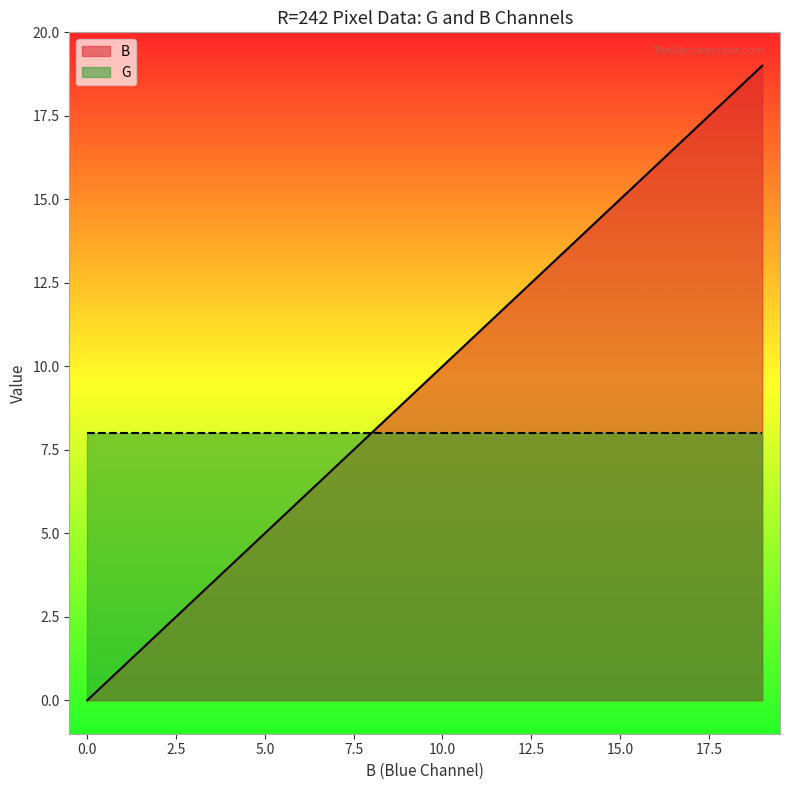

Where is the data nearest to the value 9?

9